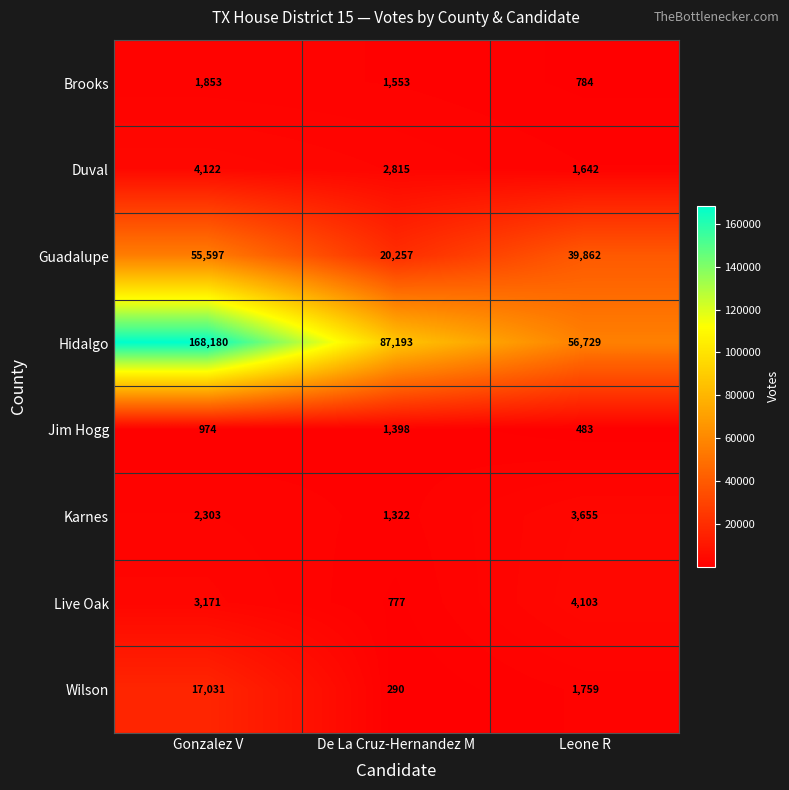

What is the spread (max minus min) of values at Leone R?

56246